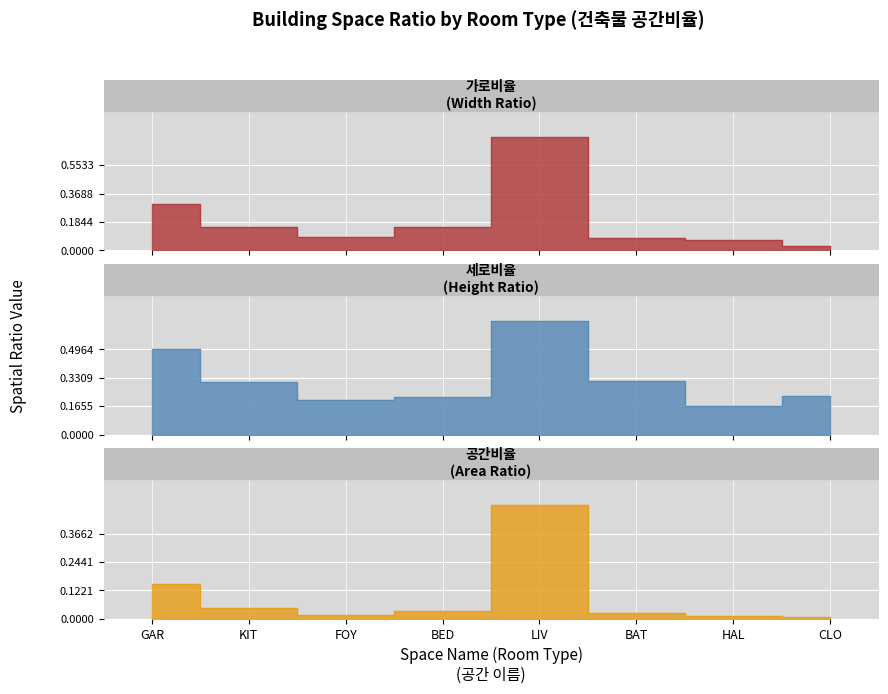

Which series has the widest spread of values?

공간크기(가로비율)_line